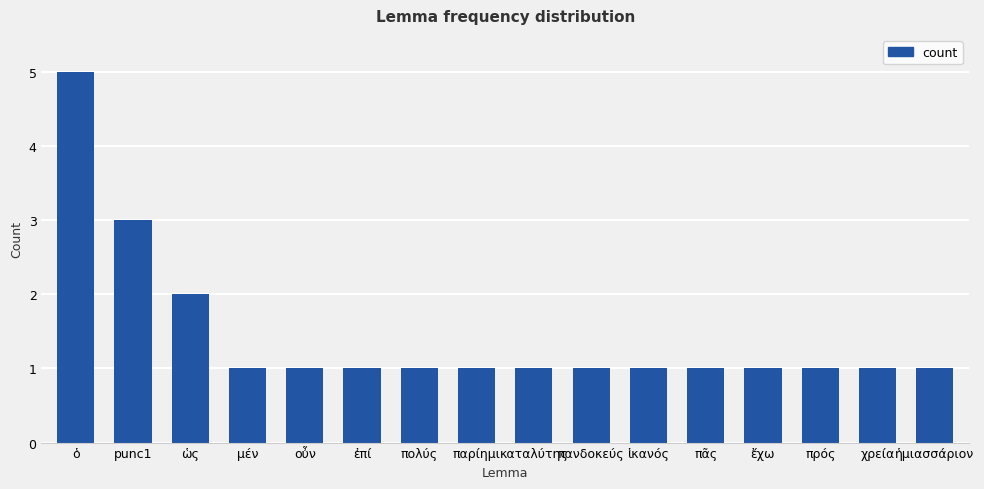

Reading left to right, list all the values displayed in this chart.

ὁ=5	punc1=3	ὡς=2	μέν=1	οὖν=1	ἐπί=1	πολύς=1	παρίημι=1	καταλύτης=1	πανδοκεύς=1	ἱκανός=1	πᾶς=1	ἔχω=1	πρός=1	χρεία=1	ἡμιασσάριον=1